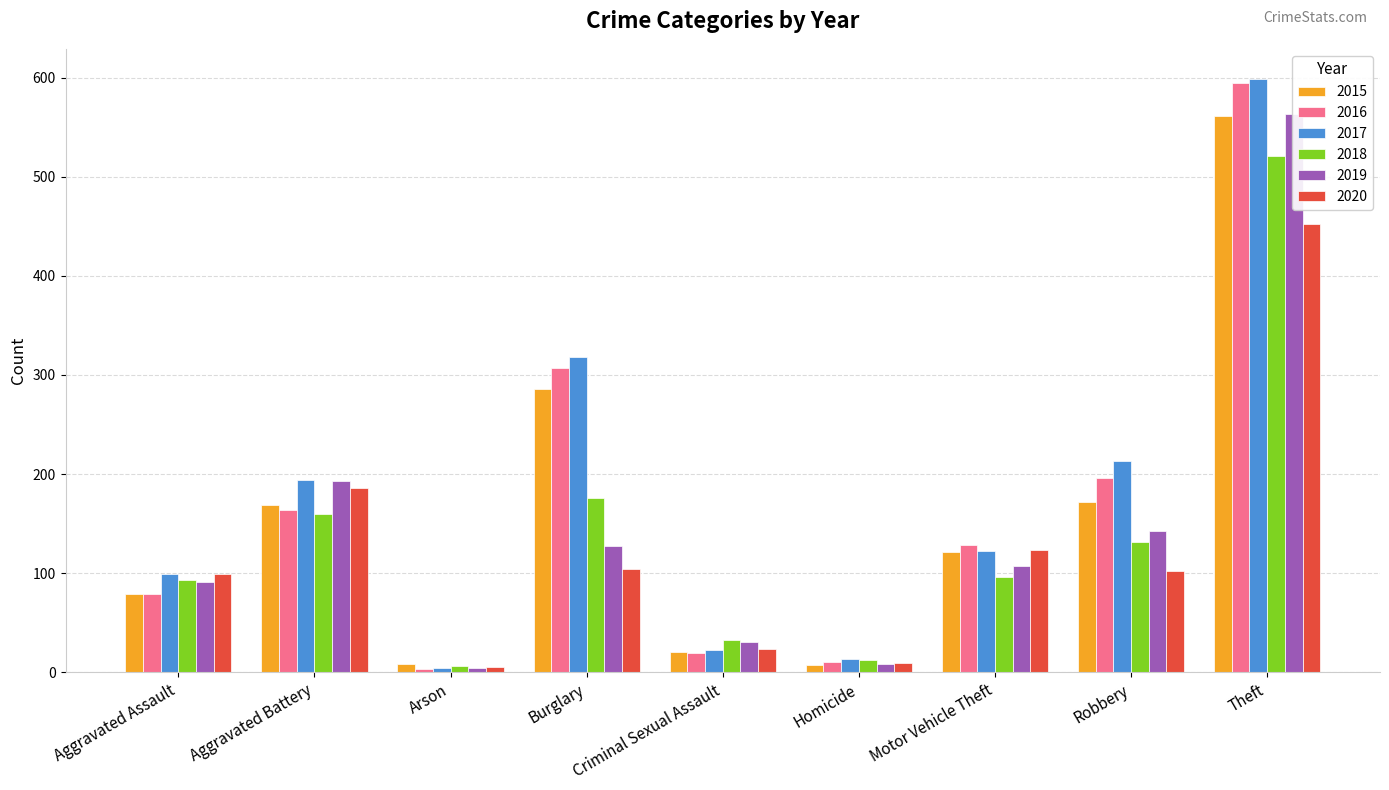

How many groups of bars are there?

9